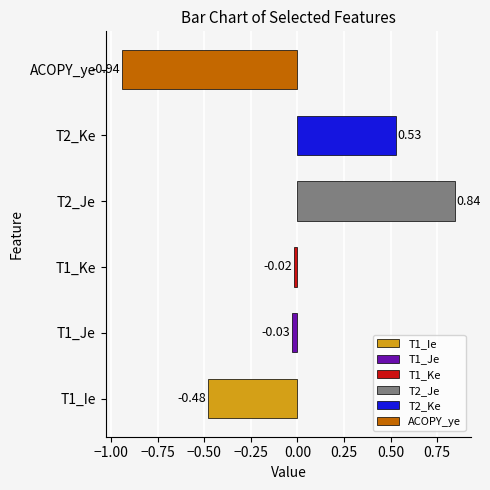

Which has a higher value, T1_Ie or T2_Je?

T2_Je